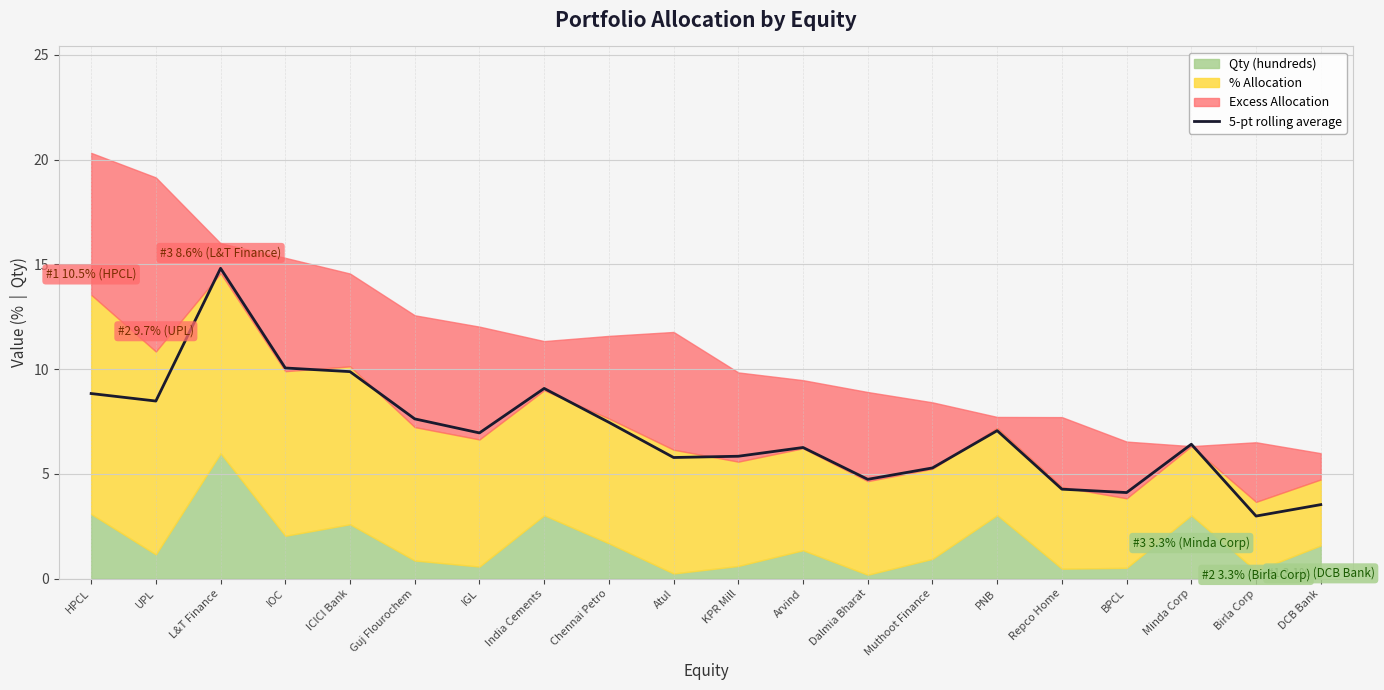

True or false: the data has more than 2 interior local peaks.

True